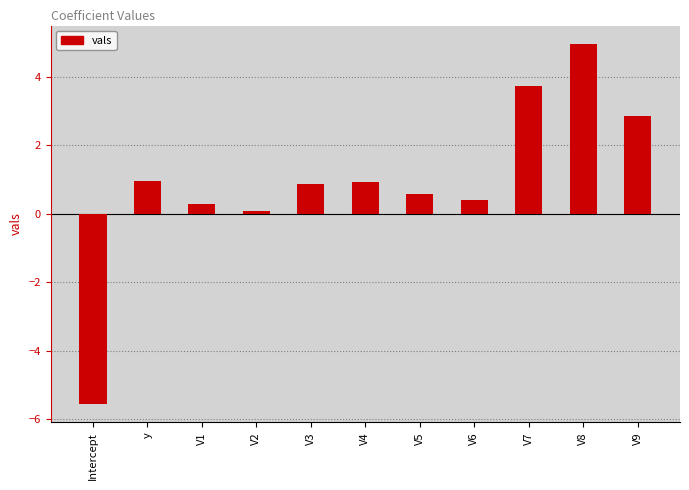

True or false: the data shows 5.0 at V8.

True